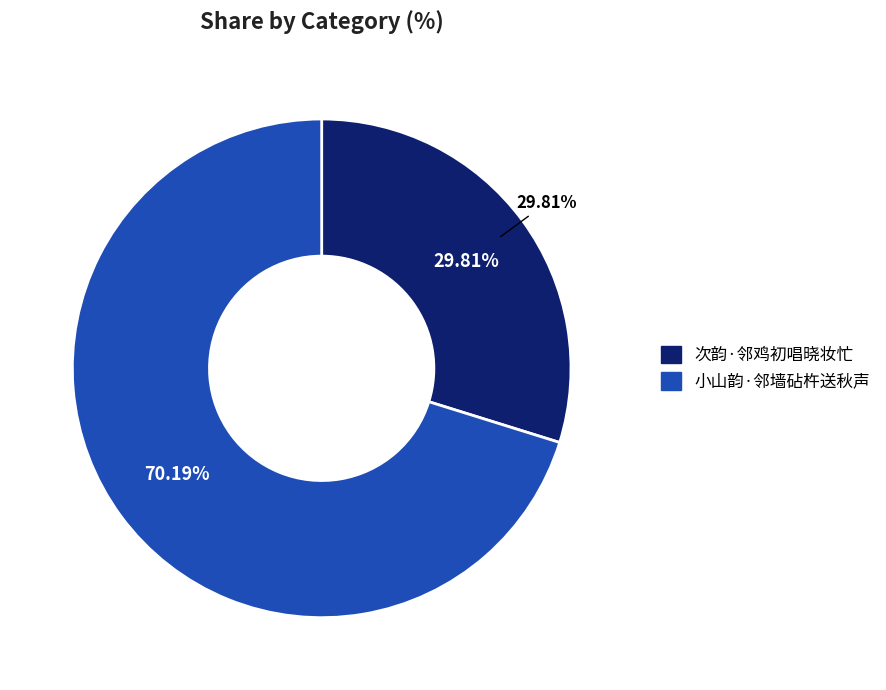

How many slices are in this pie chart?

2